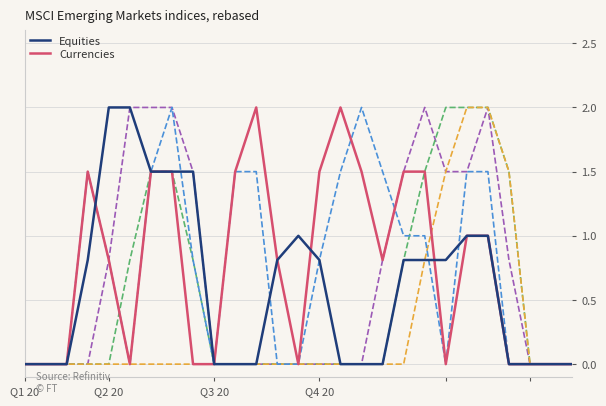

What is the highest value of the col_7 series?

2.0